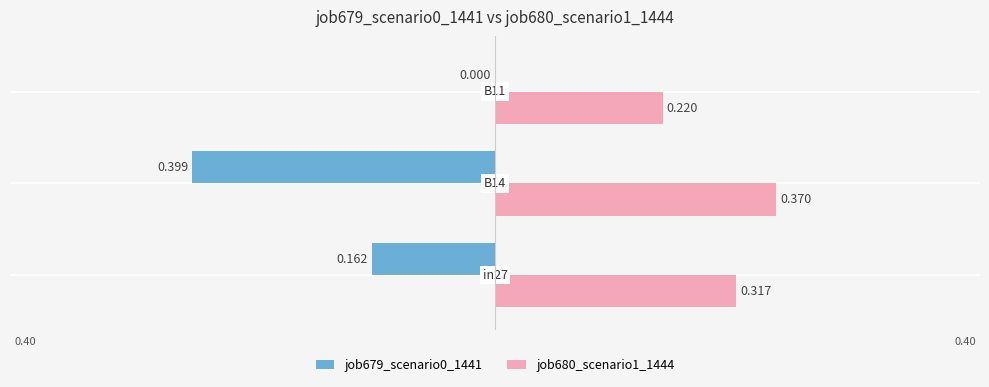

List the series in order of their peak value, highest first.

job680_scenario1_1444, job679_scenario0_1441